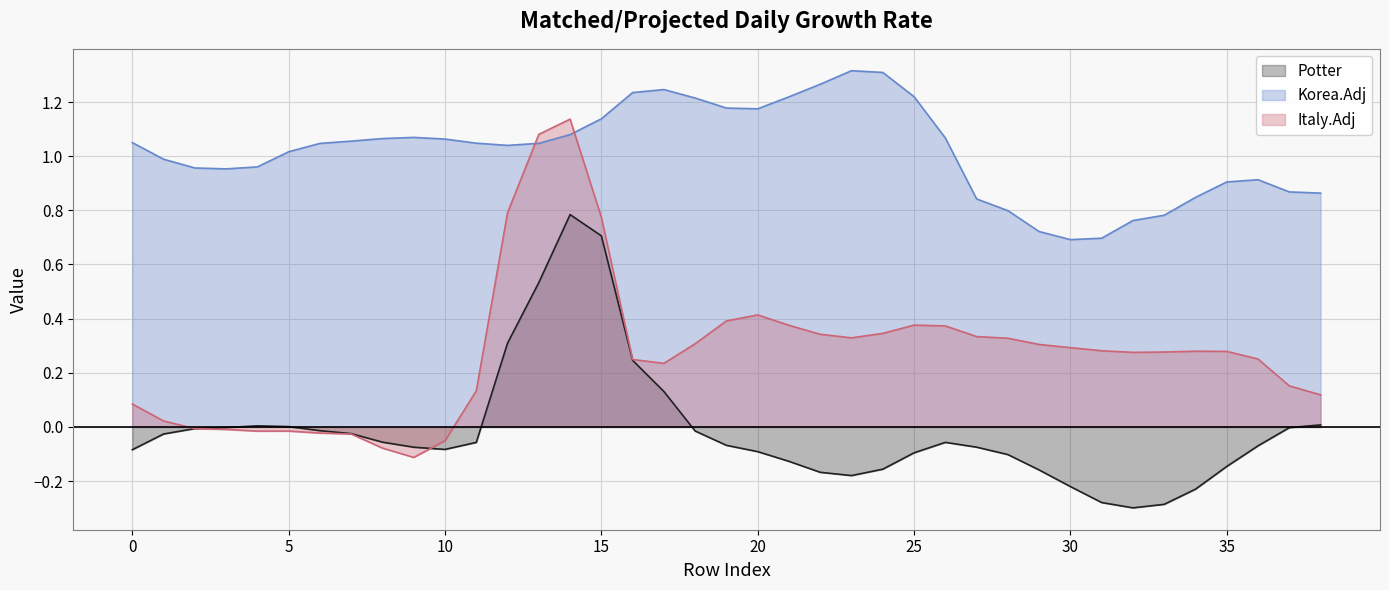

Reading left to right, transcribe all the data shown in this chart.

Potter: -0.1	-0.0	-0.0	-0.0	0.0	0.0	-0.0	-0.0	-0.1	-0.1	-0.1	-0.1	0.3	0.5	0.8	0.7	0.2	0.1	-0.0	-0.1	-0.1	-0.1	-0.2	-0.2	-0.2	-0.1	-0.1	-0.1	-0.1	-0.2	-0.2	-0.3	-0.3	-0.3	-0.2	-0.1	-0.1	-0.0	0.0
Korea.Adj: 1.1	1.0	1.0	1.0	1.0	1.0	1.0	1.1	1.1	1.1	1.1	1.0	1.0	1.0	1.1	1.1	1.2	1.2	1.2	1.2	1.2	1.2	1.3	1.3	1.3	1.2	1.1	0.8	0.8	0.7	0.7	0.7	0.8	0.8	0.8	0.9	0.9	0.9	0.9
Italy.Adj: 0.1	0.0	-0.0	-0.0	-0.0	-0.0	-0.0	-0.0	-0.1	-0.1	-0.1	0.1	0.8	1.1	1.1	0.8	0.2	0.2	0.3	0.4	0.4	0.4	0.3	0.3	0.3	0.4	0.4	0.3	0.3	0.3	0.3	0.3	0.3	0.3	0.3	0.3	0.3	0.2	0.1